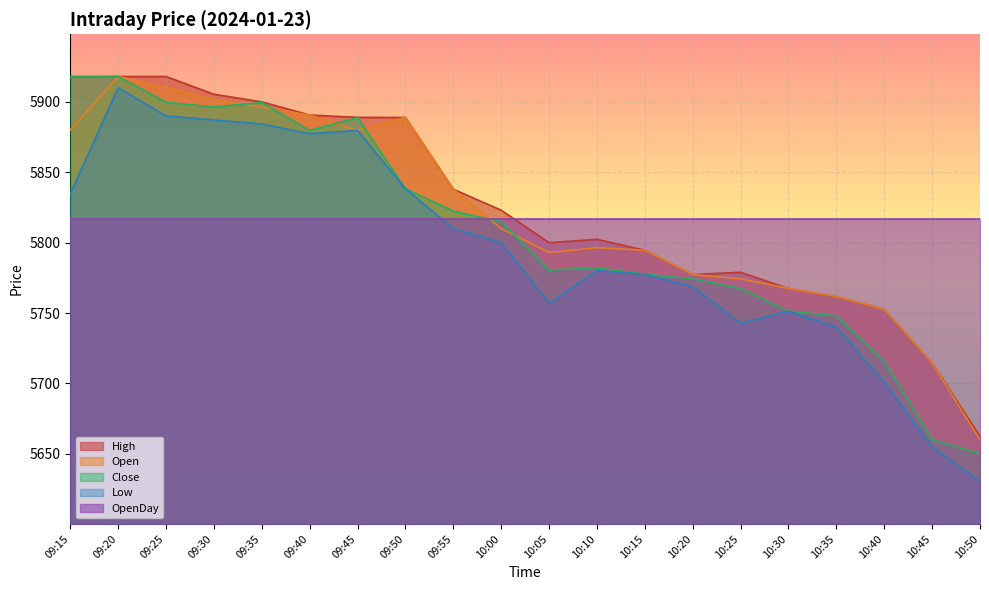

Where does the Low series first go above 5800?

09:15